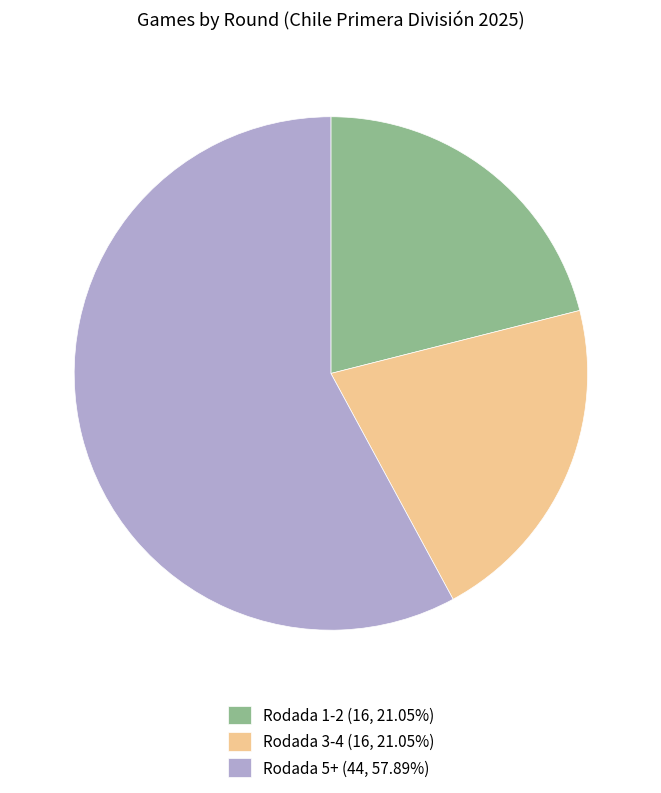

Is there any slice that represents more than half of the pie?

Yes